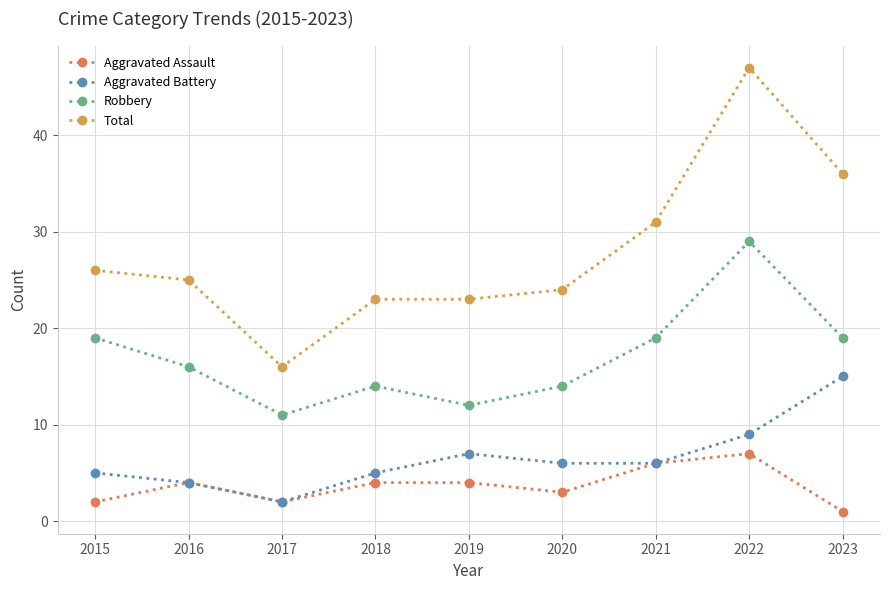

What is the value of the Aggravated Battery point at the 2nd from the left?

4